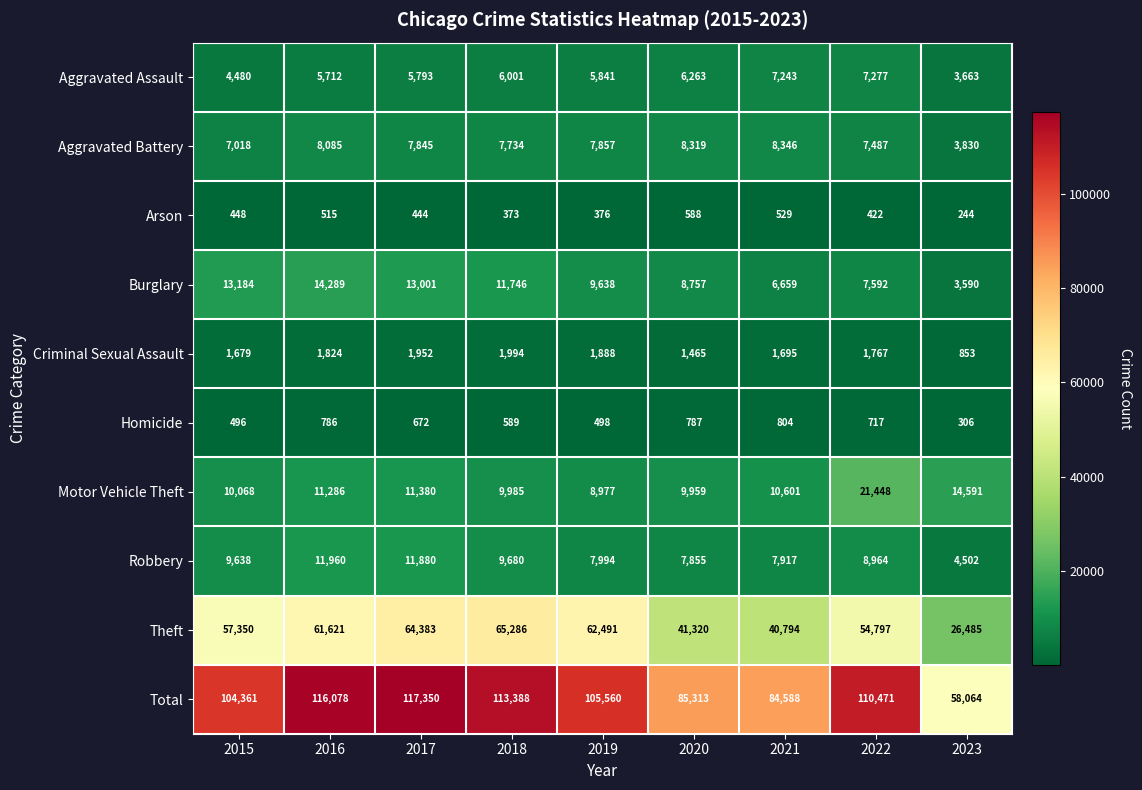

True or false: Burglary has a value of 13001 at 2017.

True